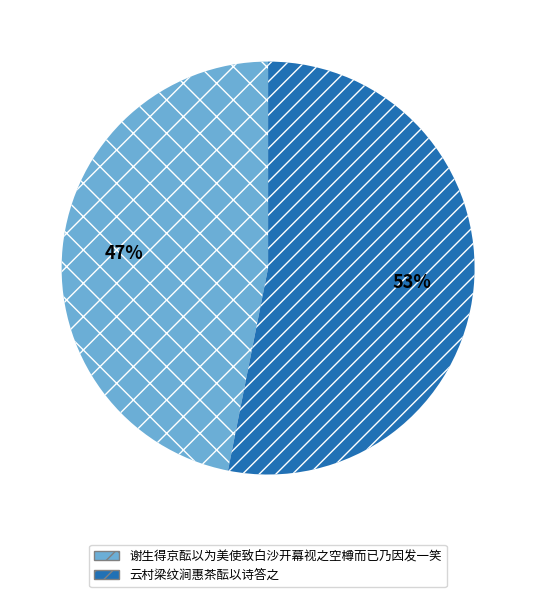

To the nearest percent, what percentage of the pie is 云村梁纹涧惠茶酝以诗答之?

53%